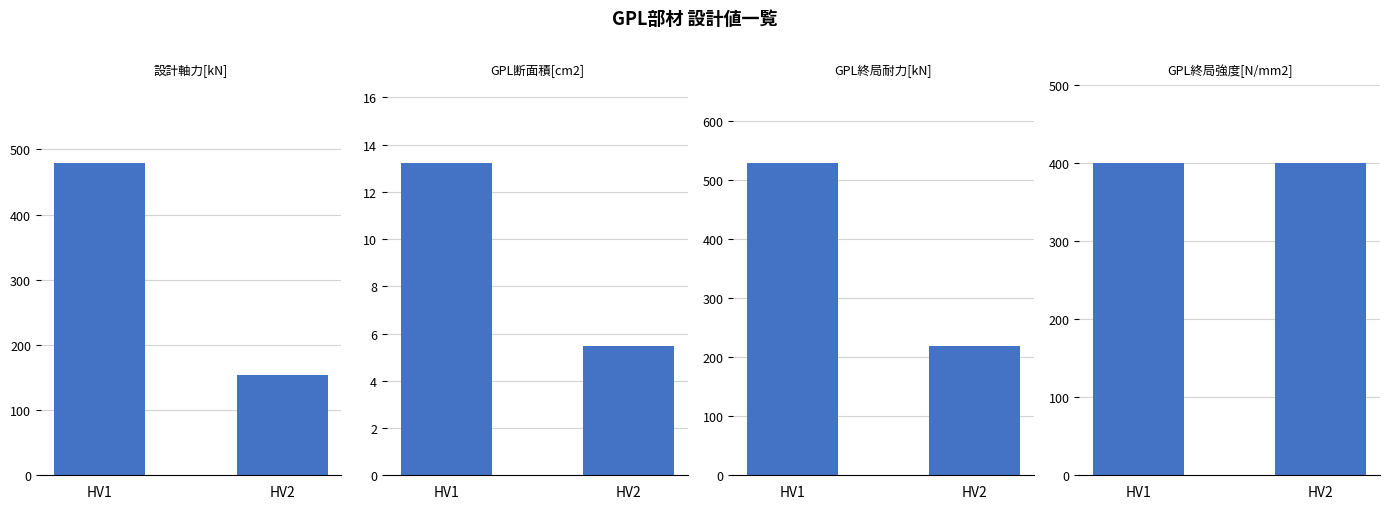

What are all the series names shown in the legend?

設計軸力[kN], GPL断面積[cm2], GPL終局耐力[kN], GPL終局強度[N/mm2]